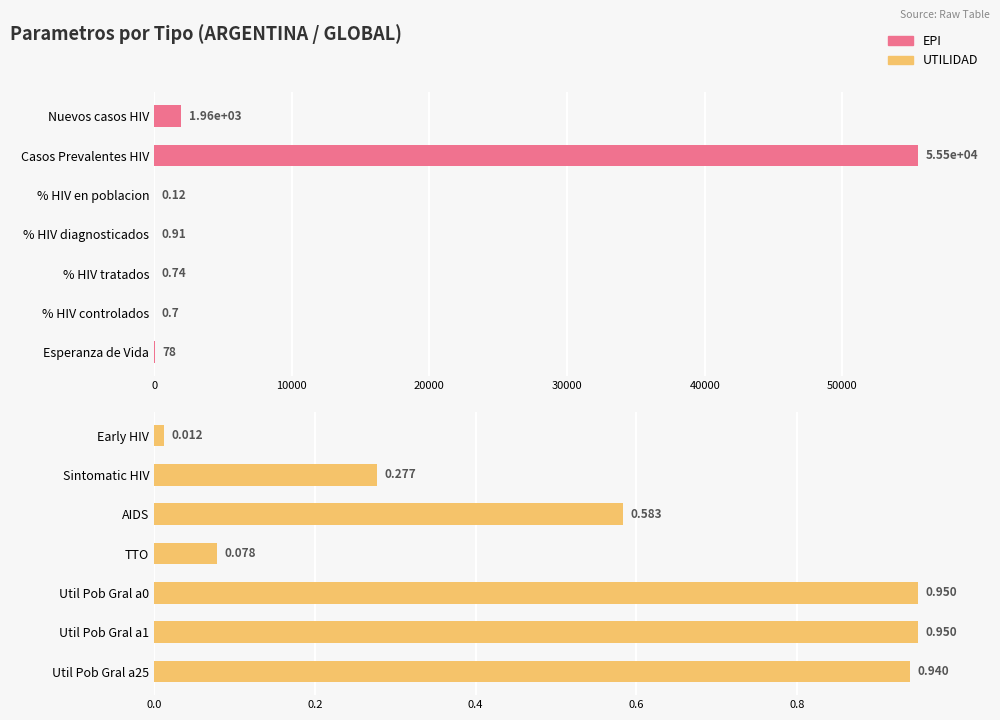

Is it true that EPI equals 78.0 at Esperanza de Vida?

True